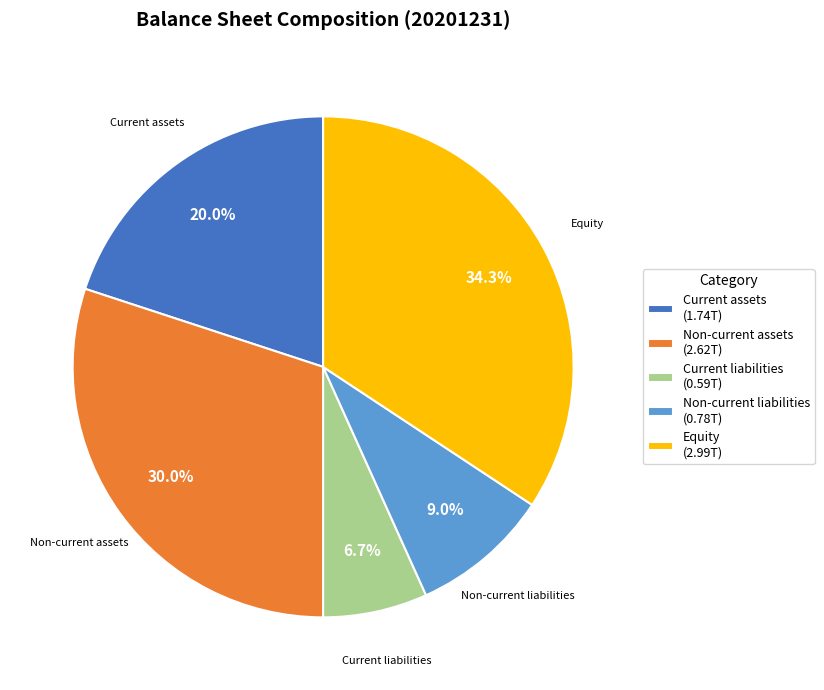

To the nearest percent, what is the difference between the Current assets and Non-current assets slice percentages?

10%